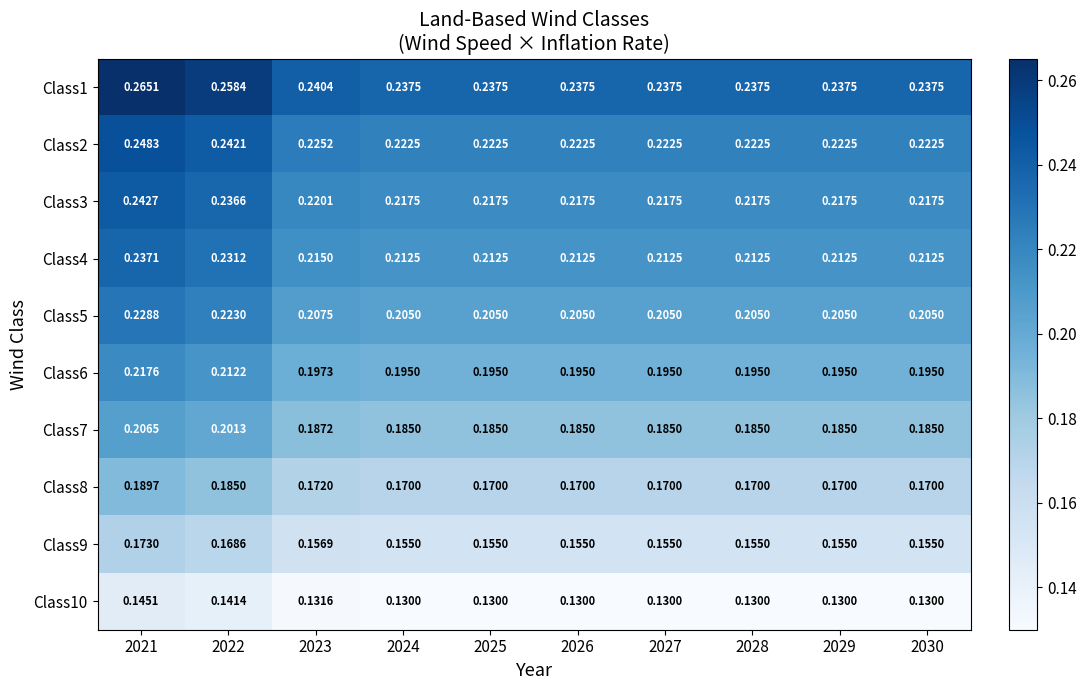

Rank the series at 2025 from lowest to highest value.

Class10, Class9, Class8, Class7, Class6, Class5, Class4, Class3, Class2, Class1